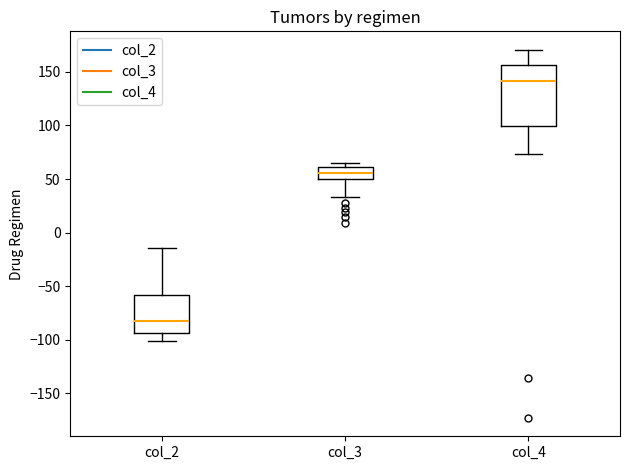

Where is the lower edge of the box for col_4 on the y-axis? The values are not printed on the chart, so give them approximately, as read against the axis.

100